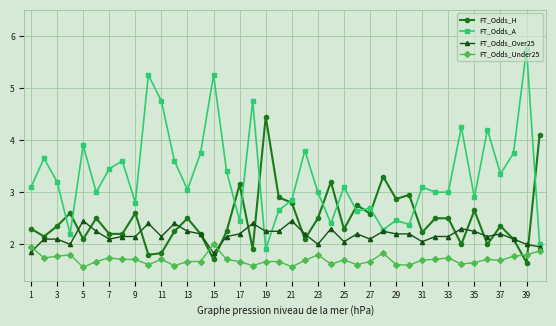

What is the minimum value for FT_Odds_A?

1.9